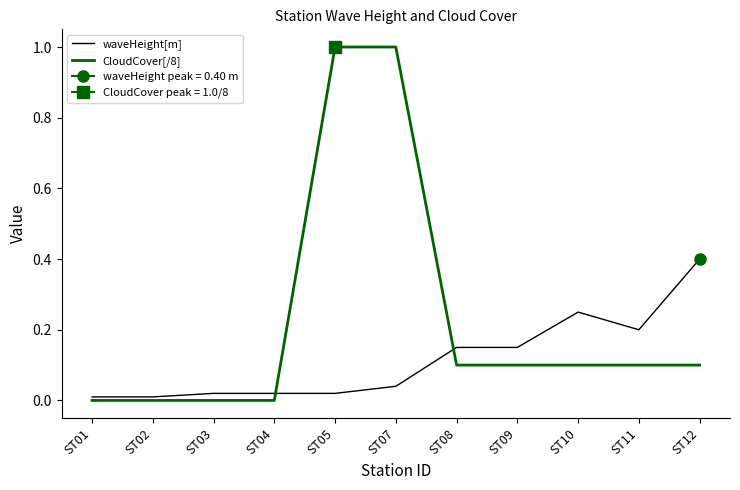

Which series has the widest spread of values?

CloudCover[/8]